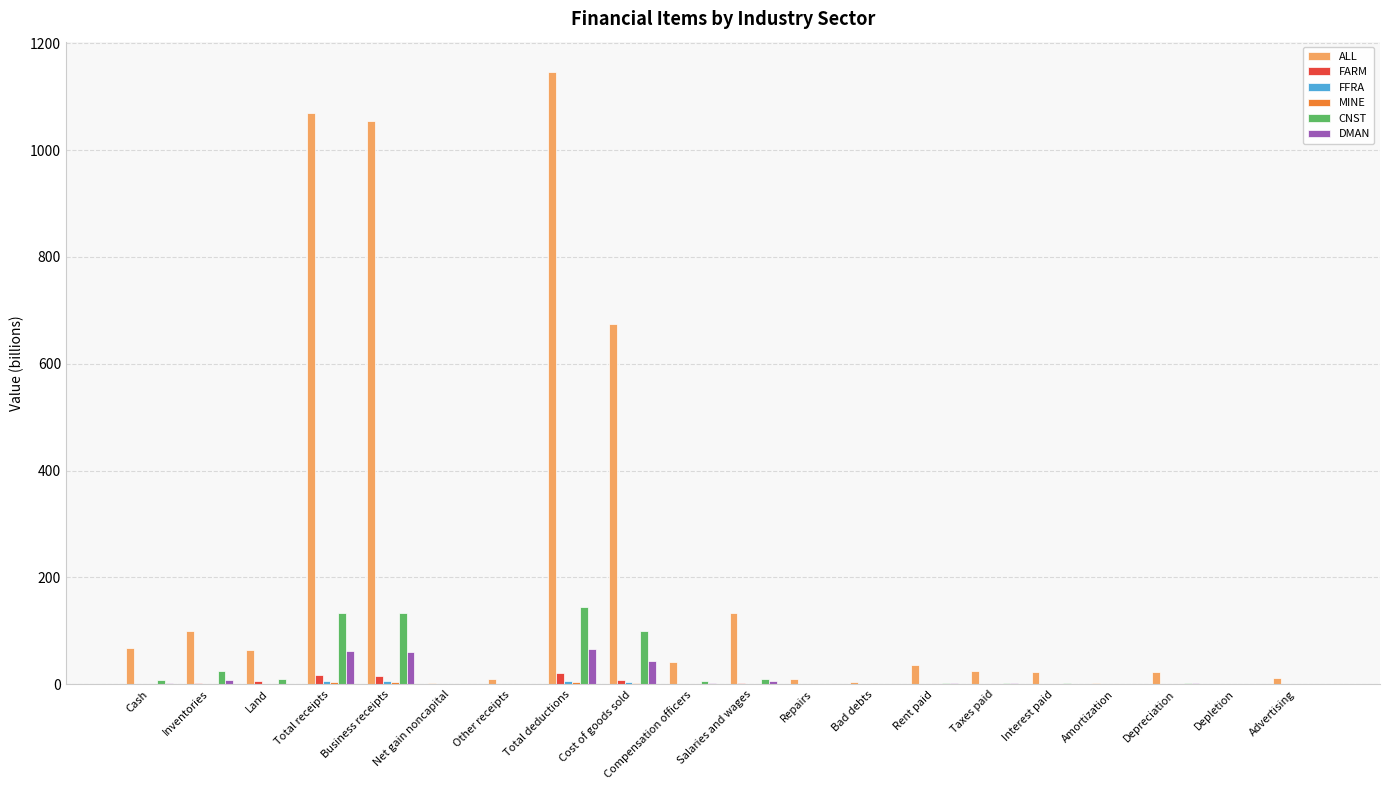

Which series has the largest total across all categories?

ALL